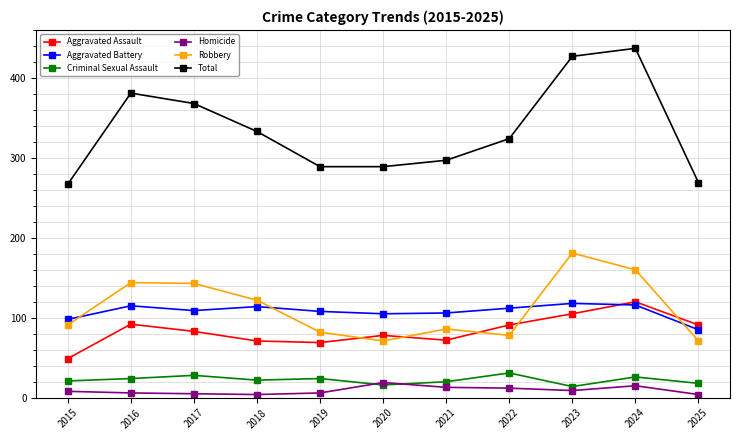

What is the value of the Aggravated Assault point at the 5th from the left?

69